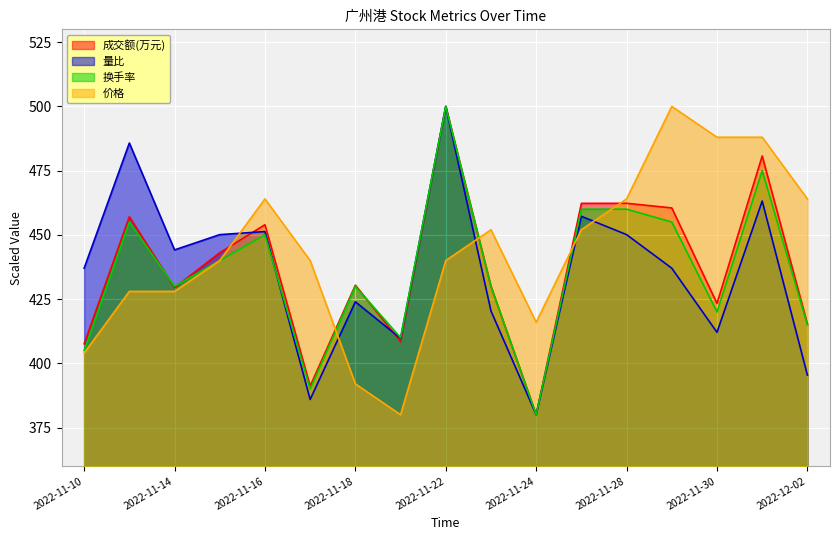

Where is the first local maximum for 成交额(万元)?

2022-11-11